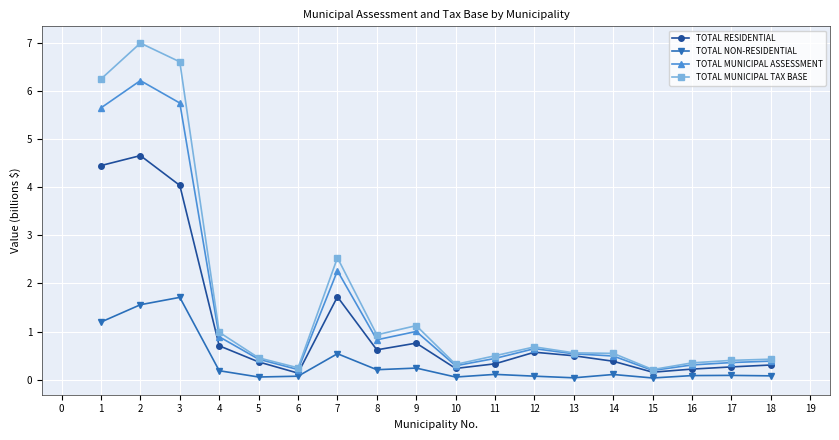

What value does the TOTAL MUNICIPAL ASSESSMENT series have at 4?

0.9